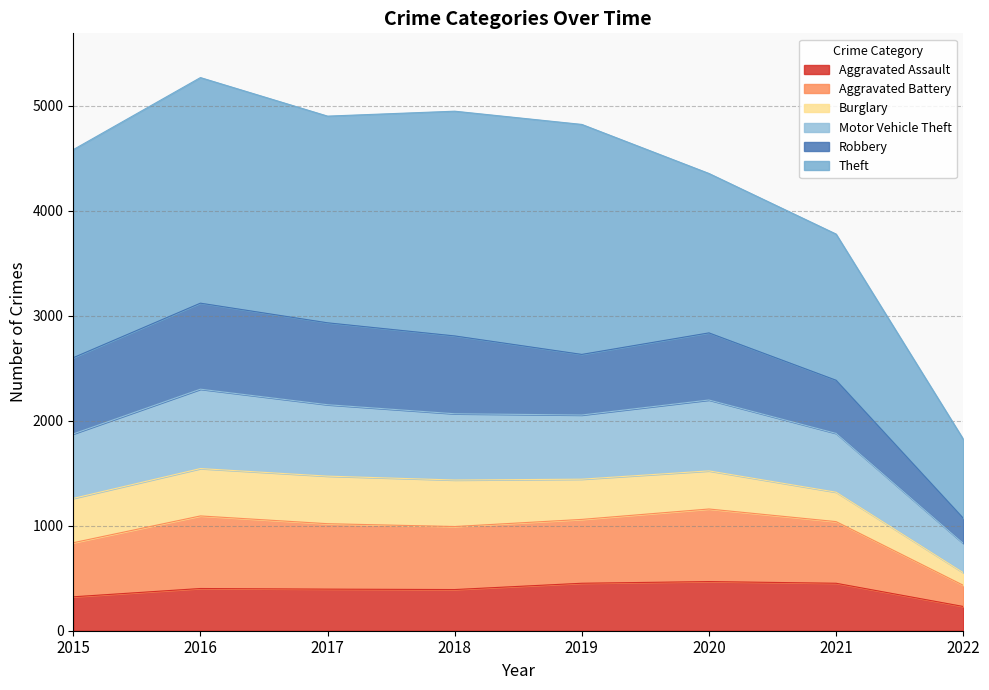

What is the maximum value for Aggravated Assault?

468